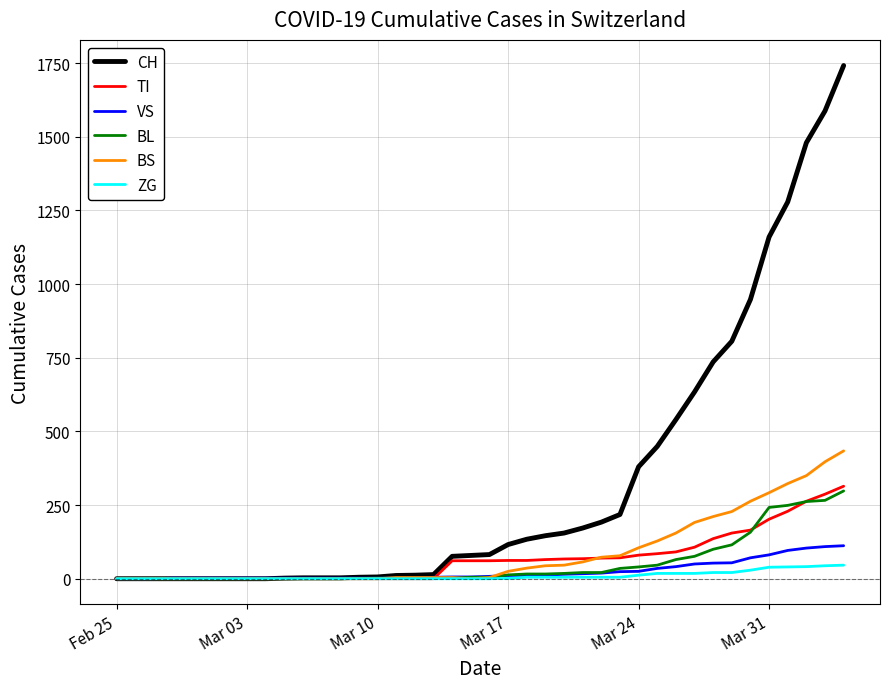

What is the greatest value displayed?

1742